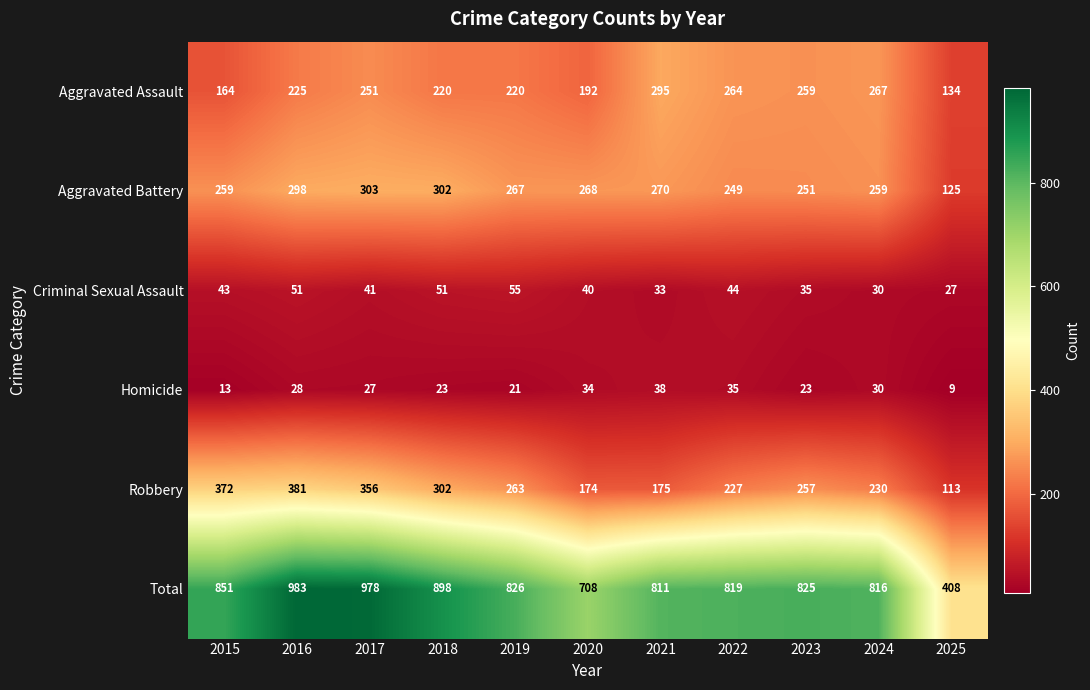

The value of Robbery at 2023 is 103. True or false?

False